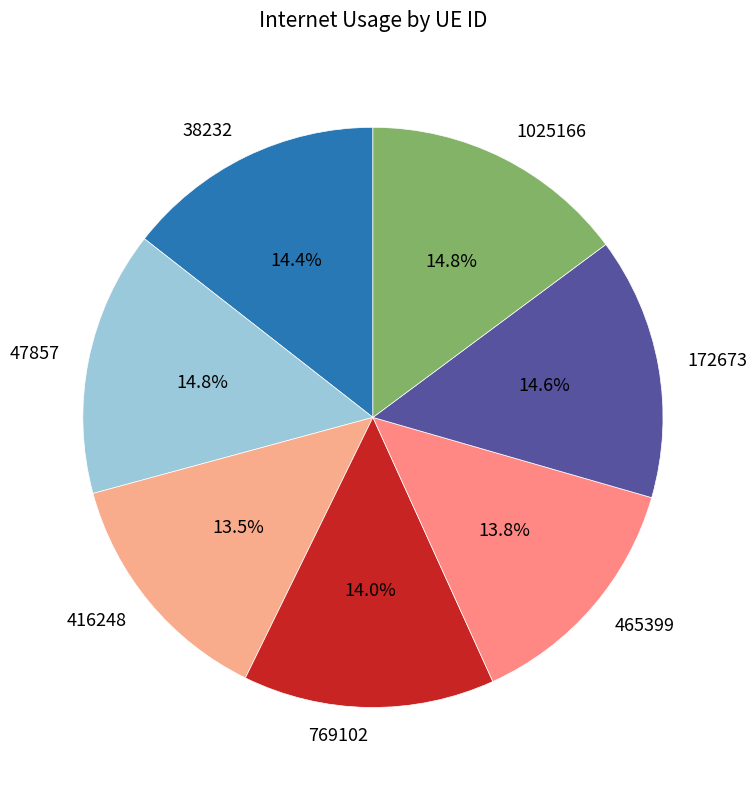

Does 1025166 represent more than half of the total?

No